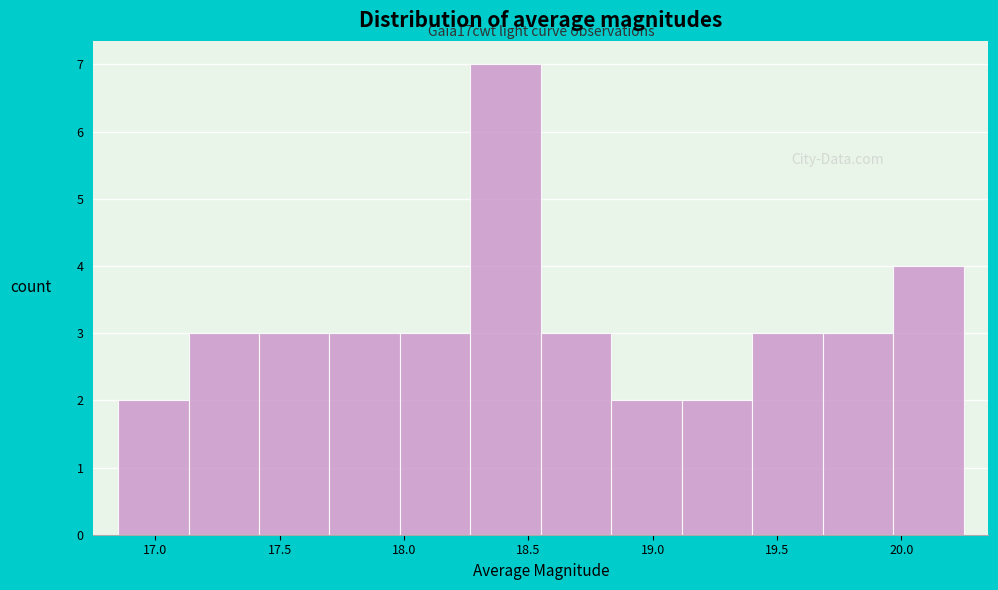

Which range on the x-axis has the tallest bar?

18.25 to 18.55